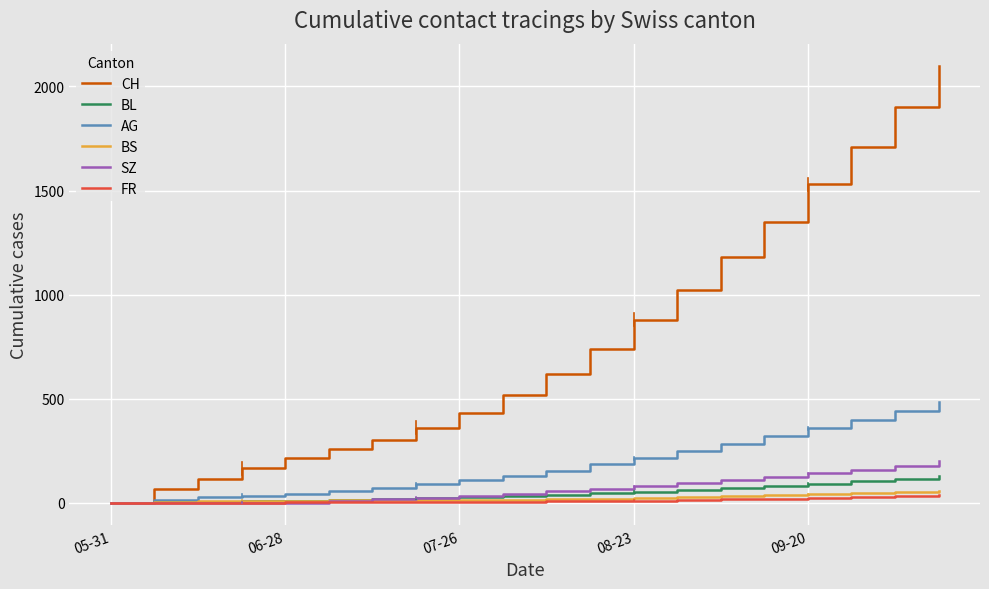

Which series has the largest total across all categories?

CH